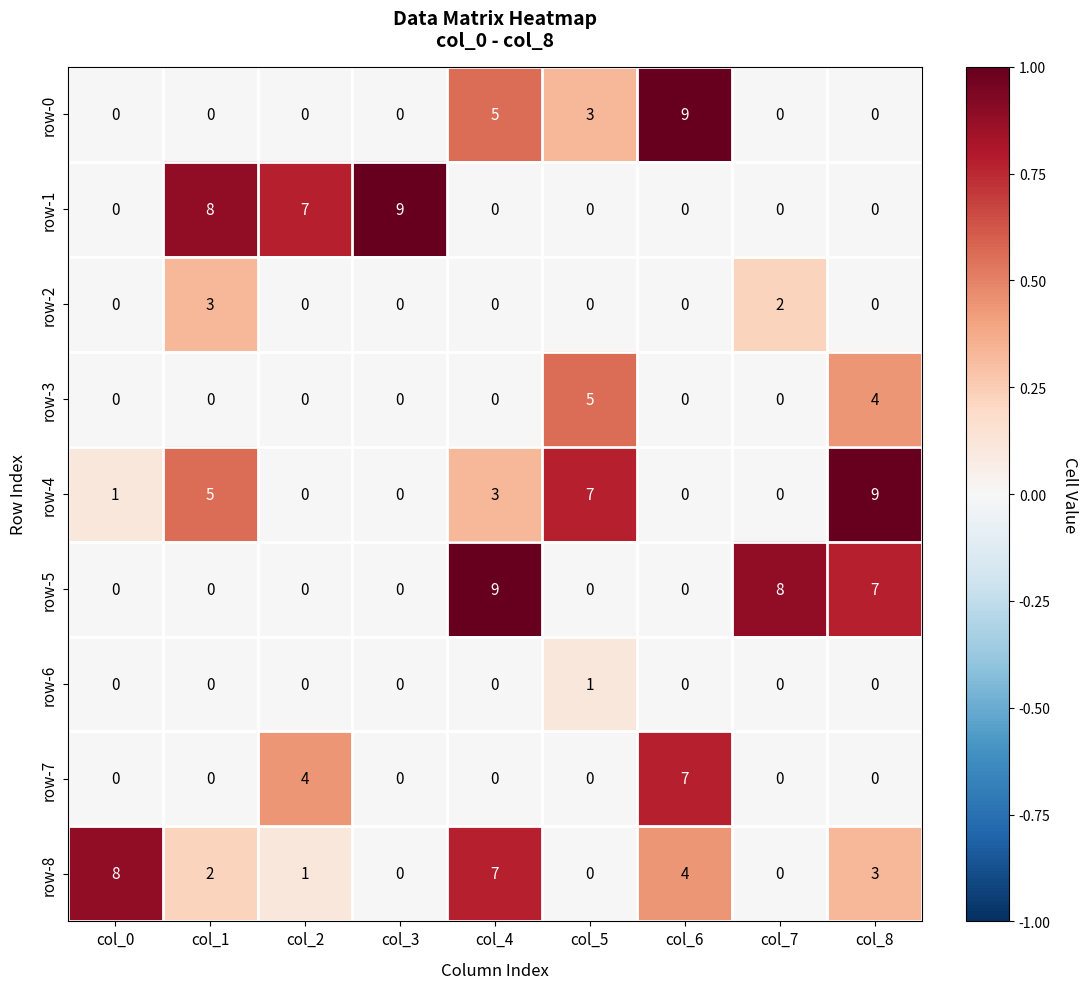

Is it true that row-3 equals -2 at col_1?

False